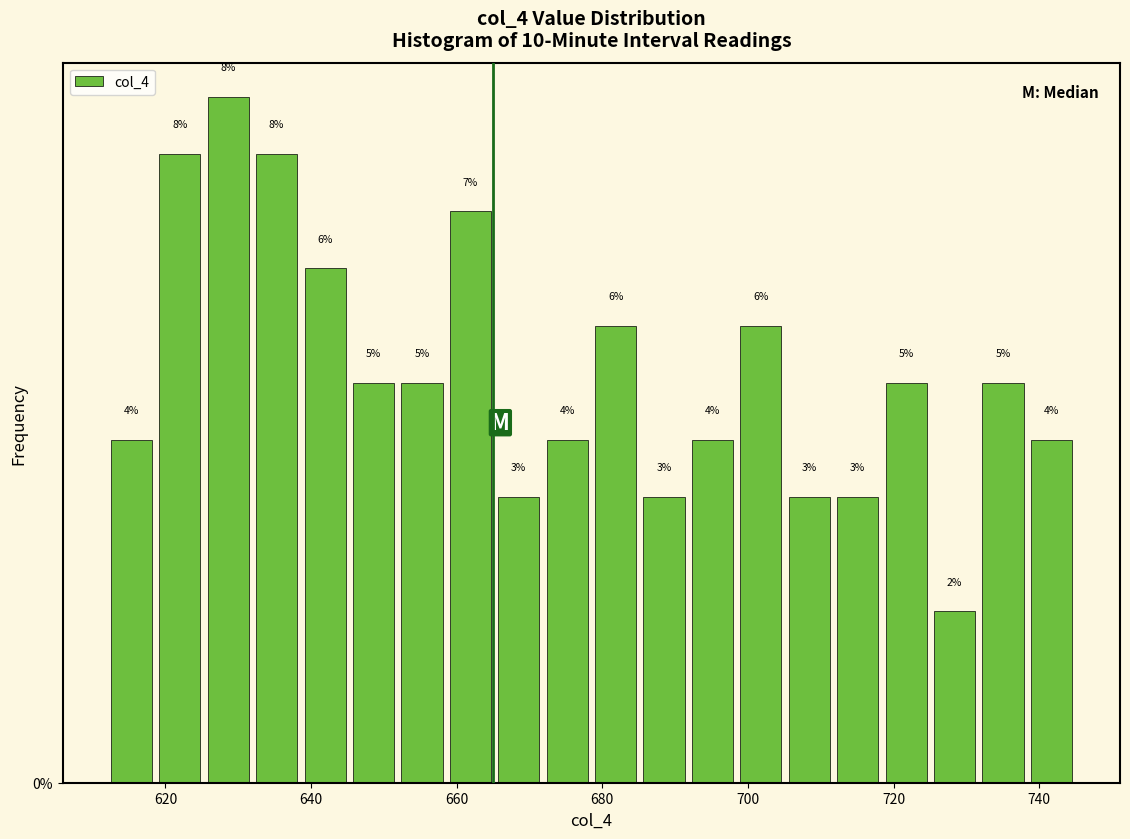

Around what value on the x-axis is the tallest bar? Give the approximate position of its centre, as read against the axis.

628